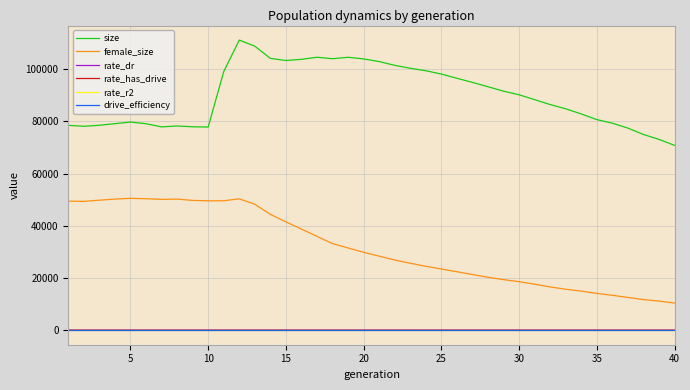

What is the average value of the rate_dr series?

0.3